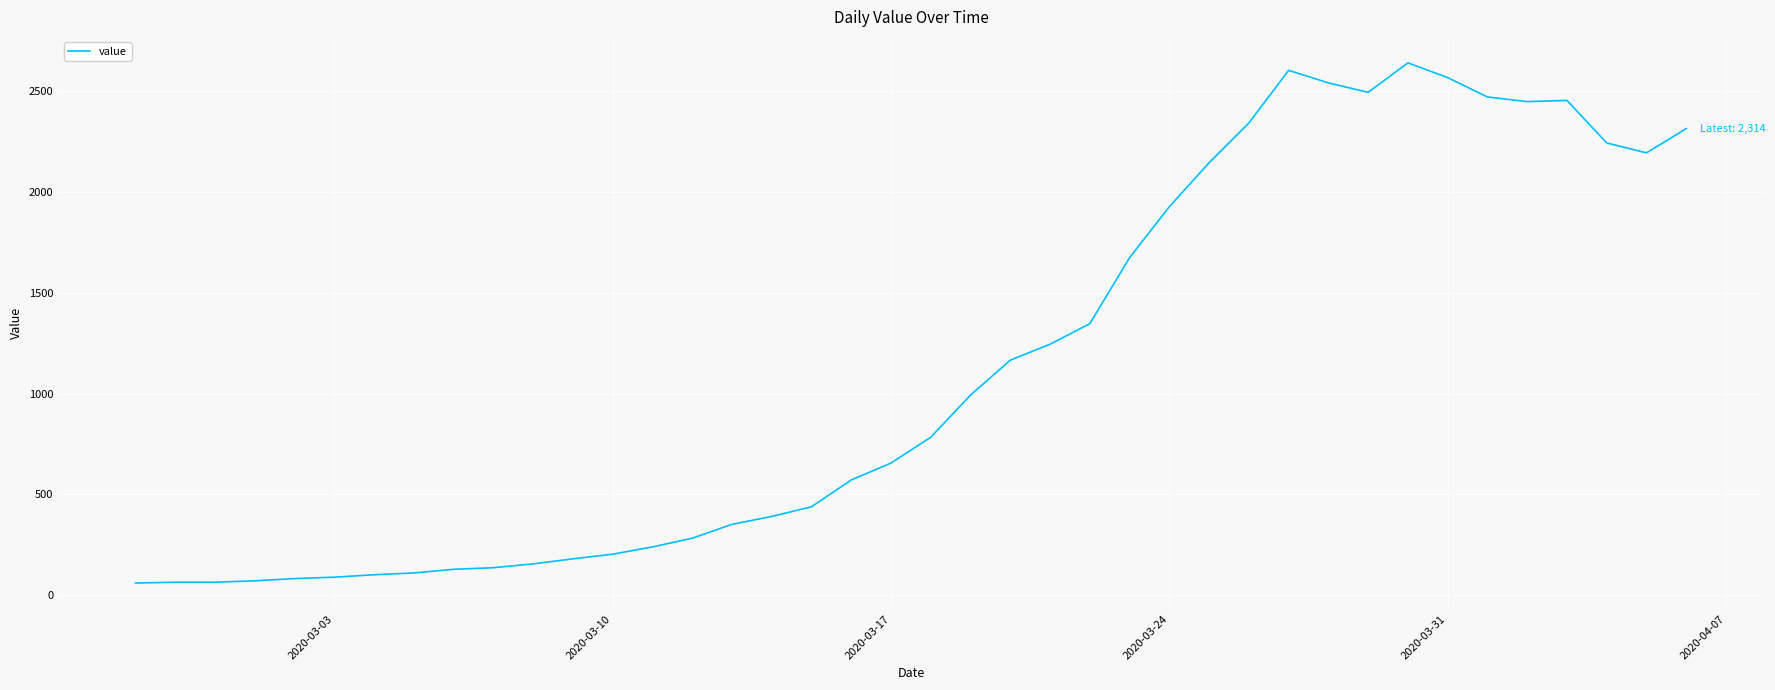

What is the greatest value displayed?

2640